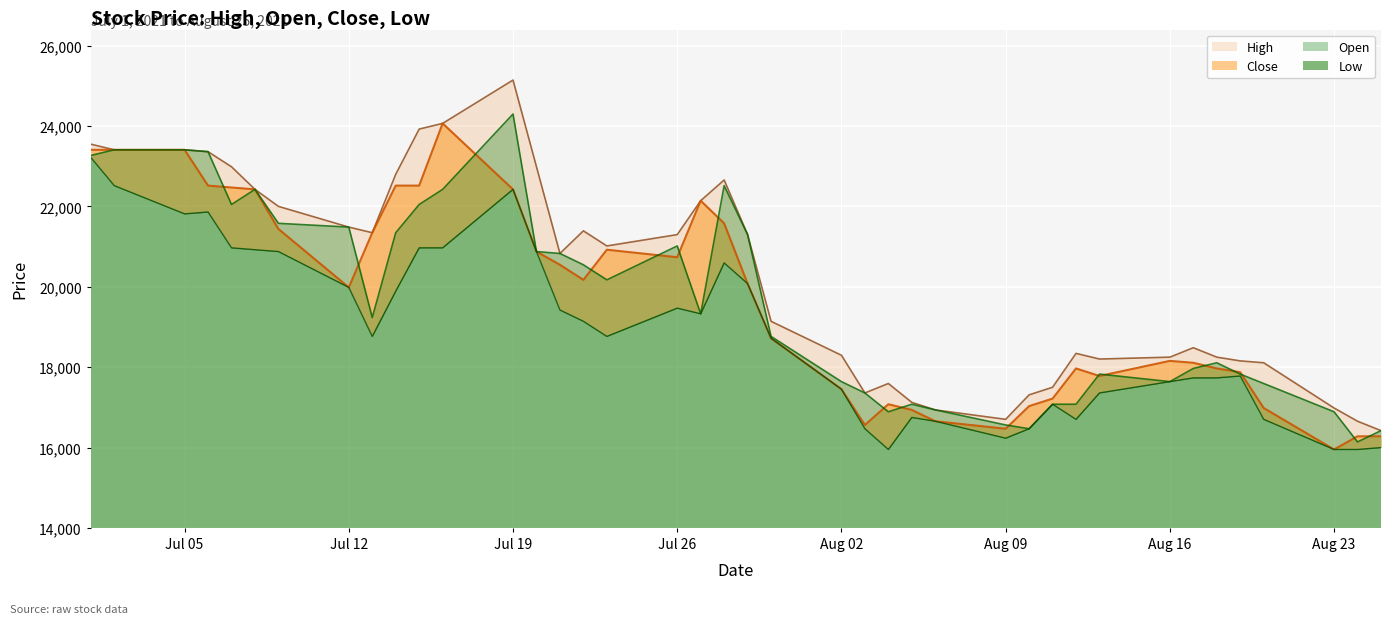

What is the average value of the Open series?

19630